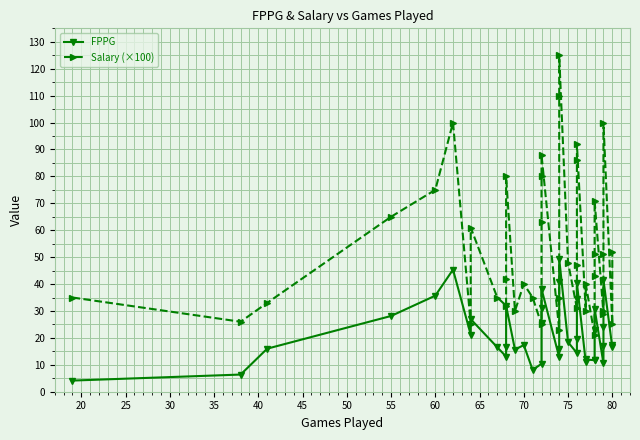

What is the greatest value displayed?

125.0